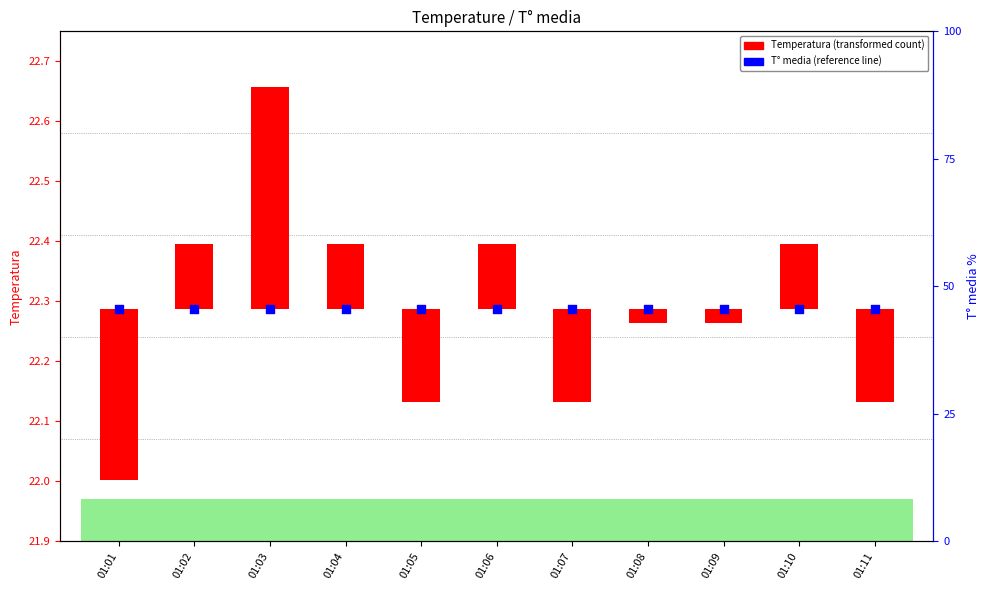

Which series reaches the maximum Y coordinate?

T° media